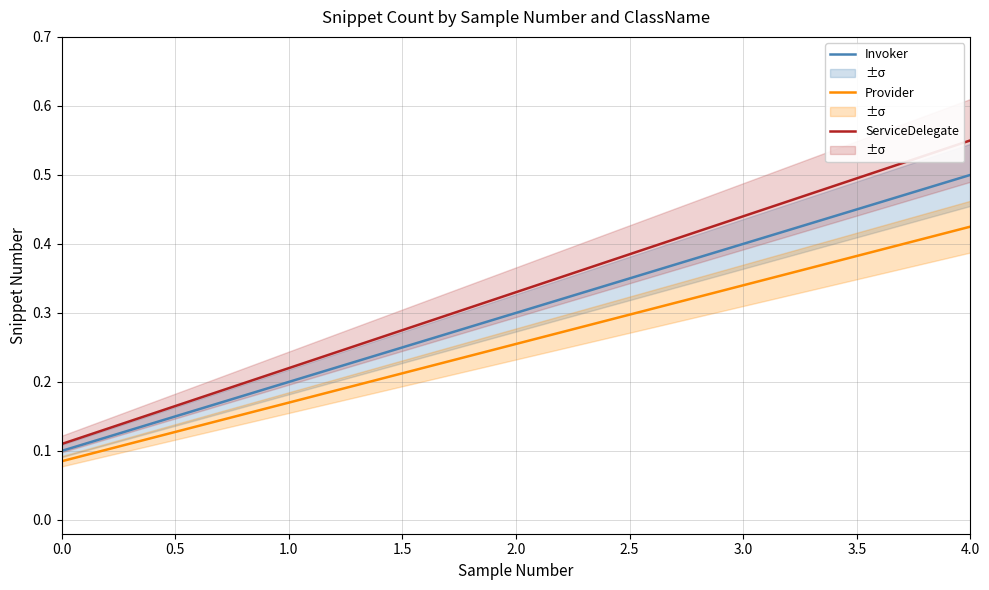

What are all the series names shown in the legend?

Invoker, Provider, ServiceDelegate